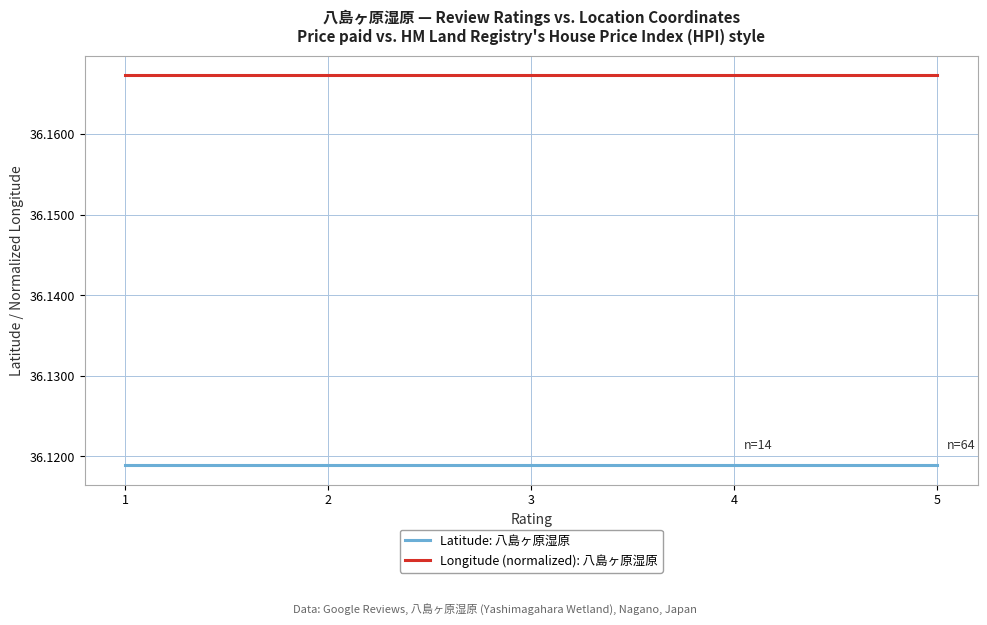

Does the chart display data point markers on the line(s)?

No